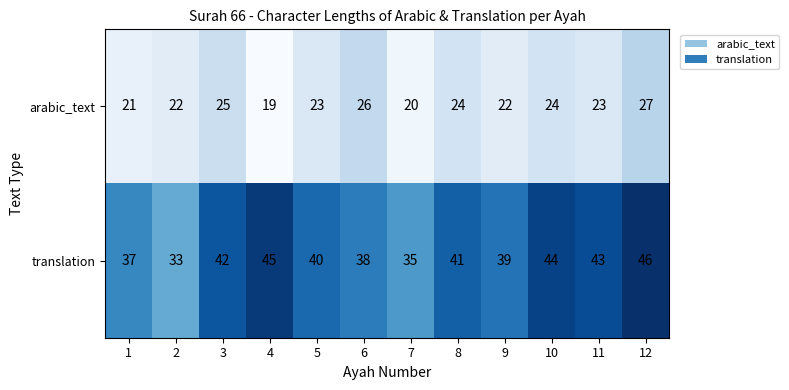

At 12, list the series in order from smallest to largest.

arabic_text, translation